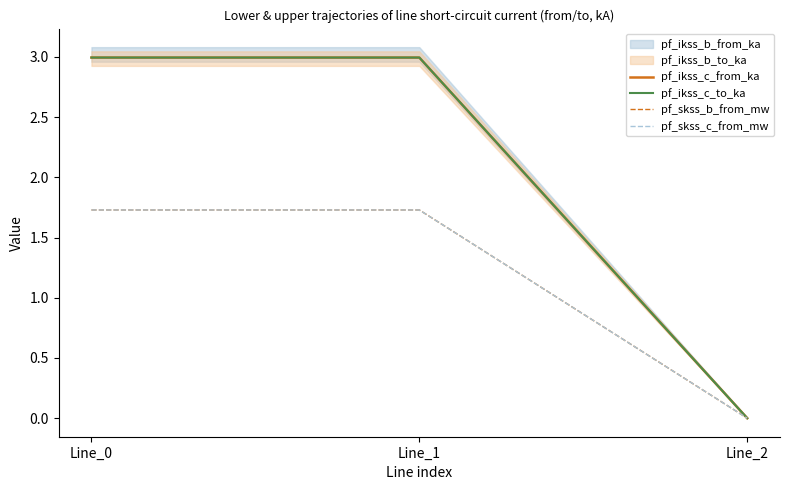

How many categories are shown in the chart?

3